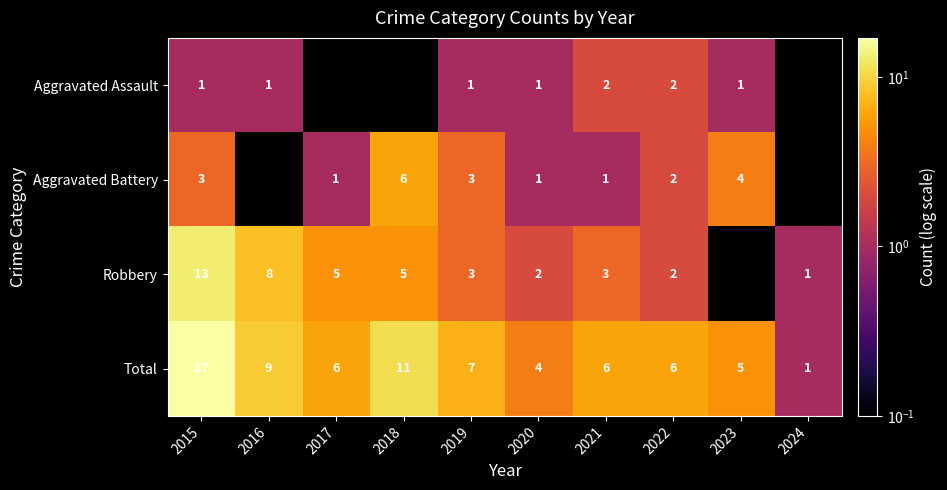

True or false: Aggravated Assault has a value of 1.1 at 2022.

False